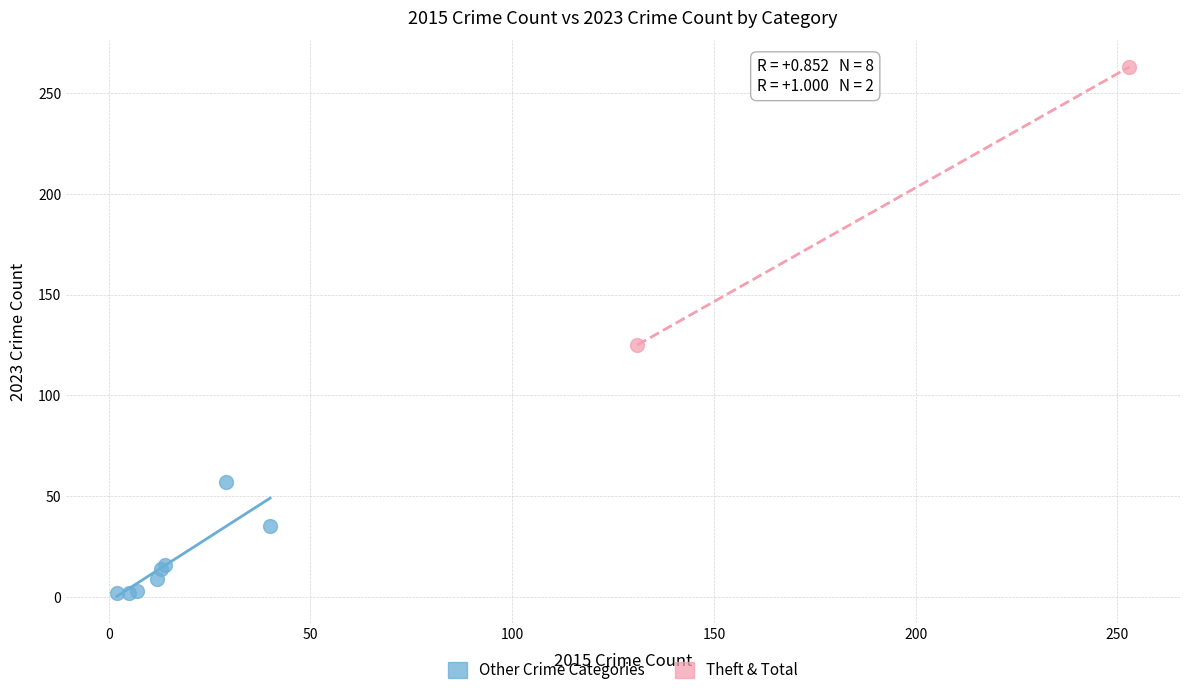

Which series contains the lowest Y value?

Other Crime Categories